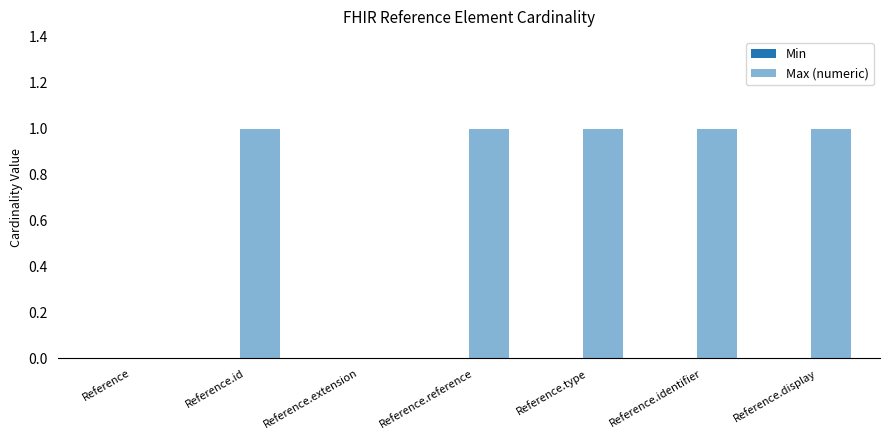

Are the bars horizontal?

No